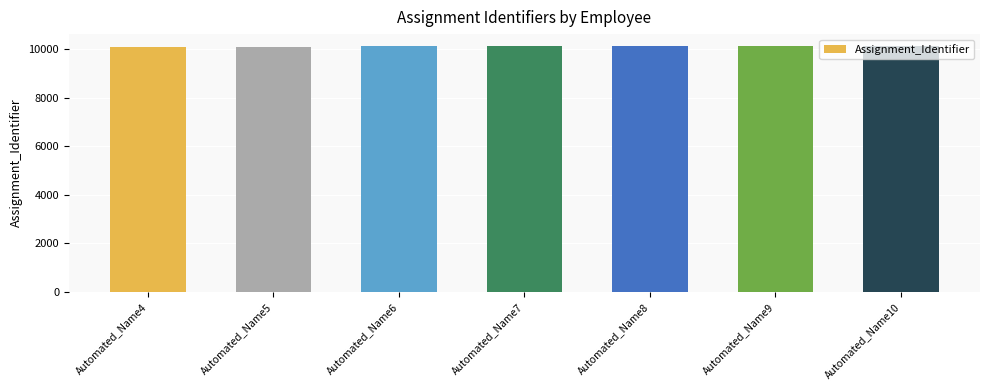

What is the sum of the values at Automated_Name5 and Automated_Name10?

20215